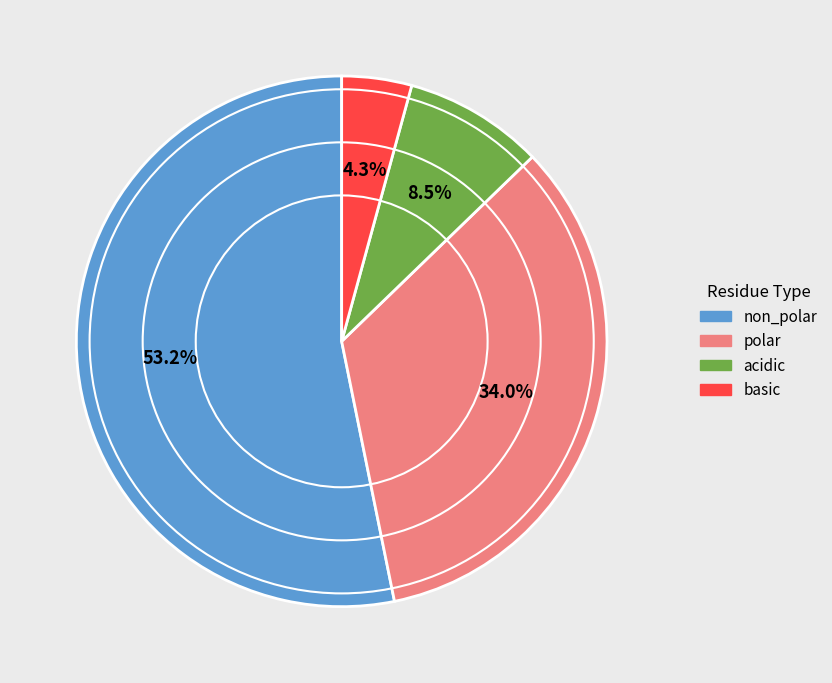

To the nearest percent, what is the difference between the non_polar and polar slice percentages?

19%